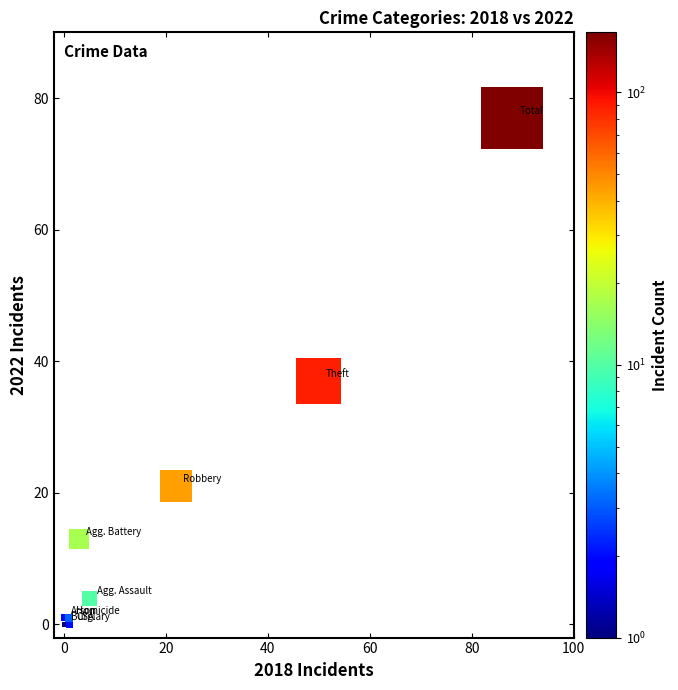

What Y value in the scatter plot is closest to 38?

37